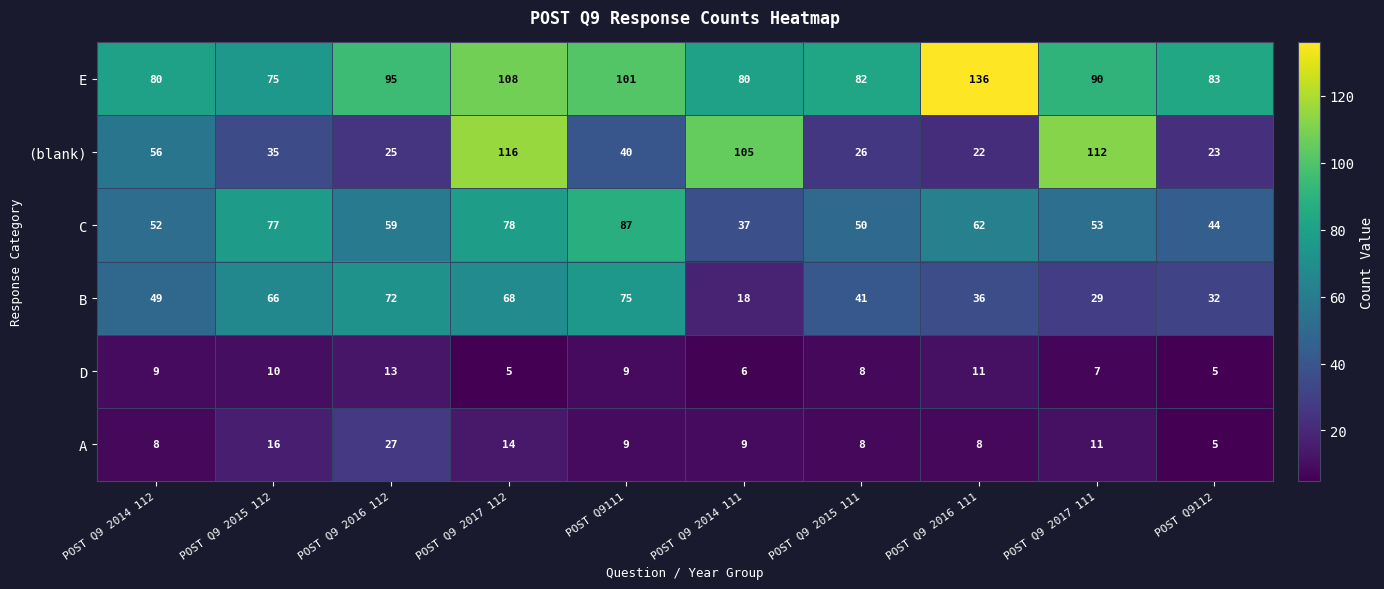

What is the lowest value of the C series?

37